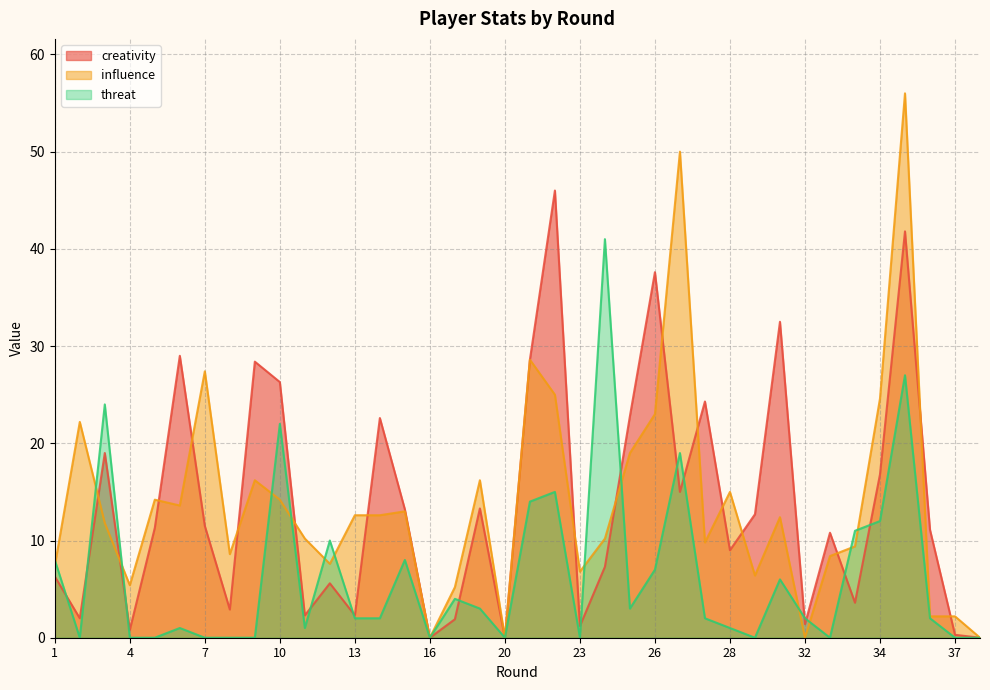

At which category does creativity reach its first local peak?

3